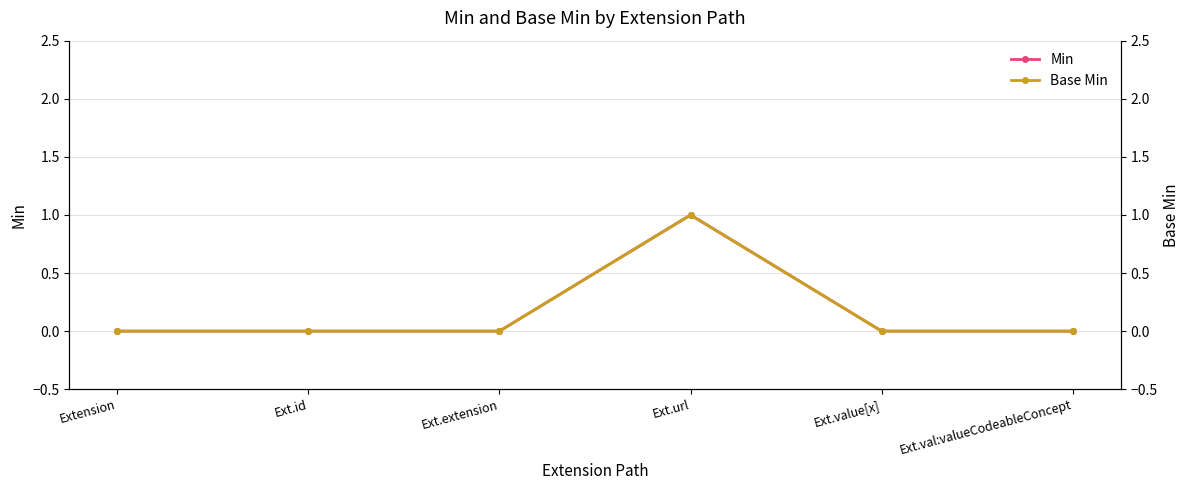

What is the sum of all Min values?

1